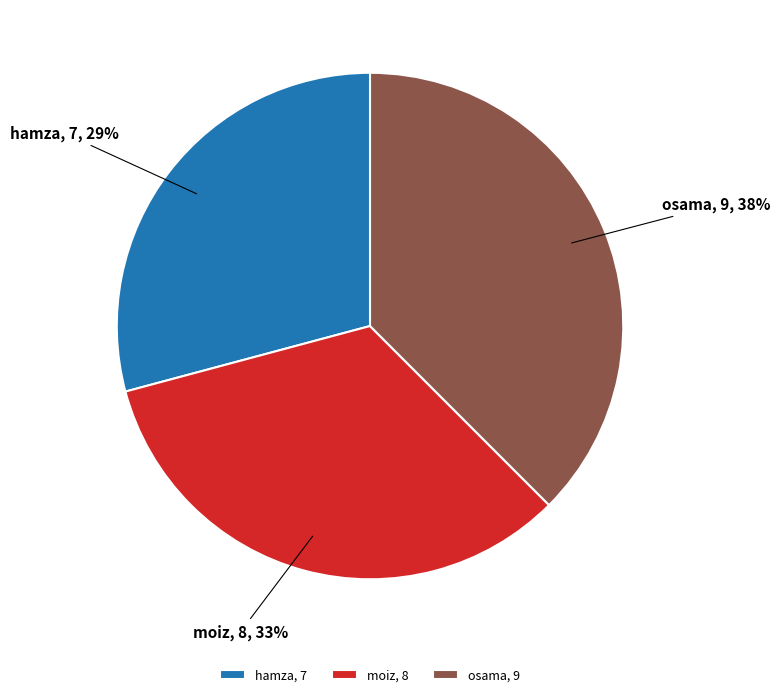

True or false: moiz accounts for 33% of the total.

True